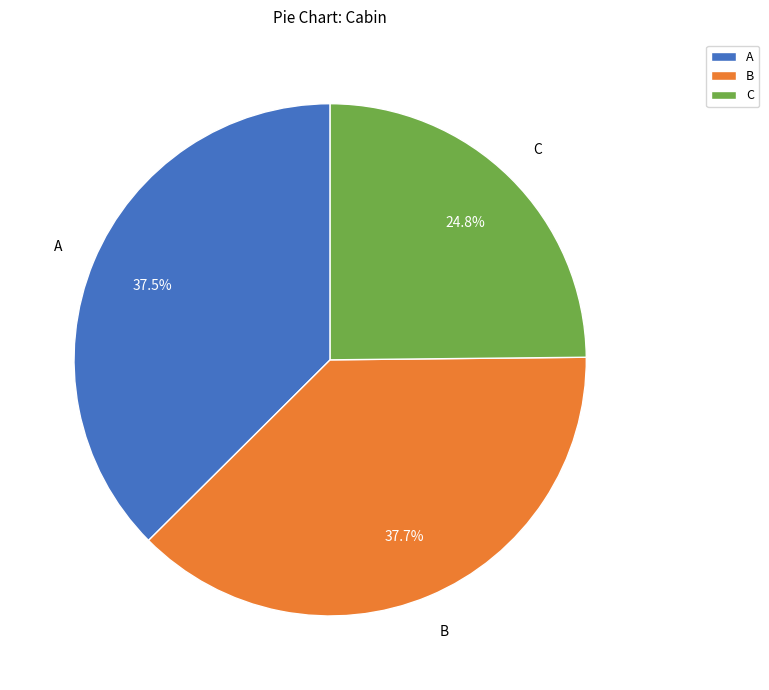

Between B and C, which is larger?

B